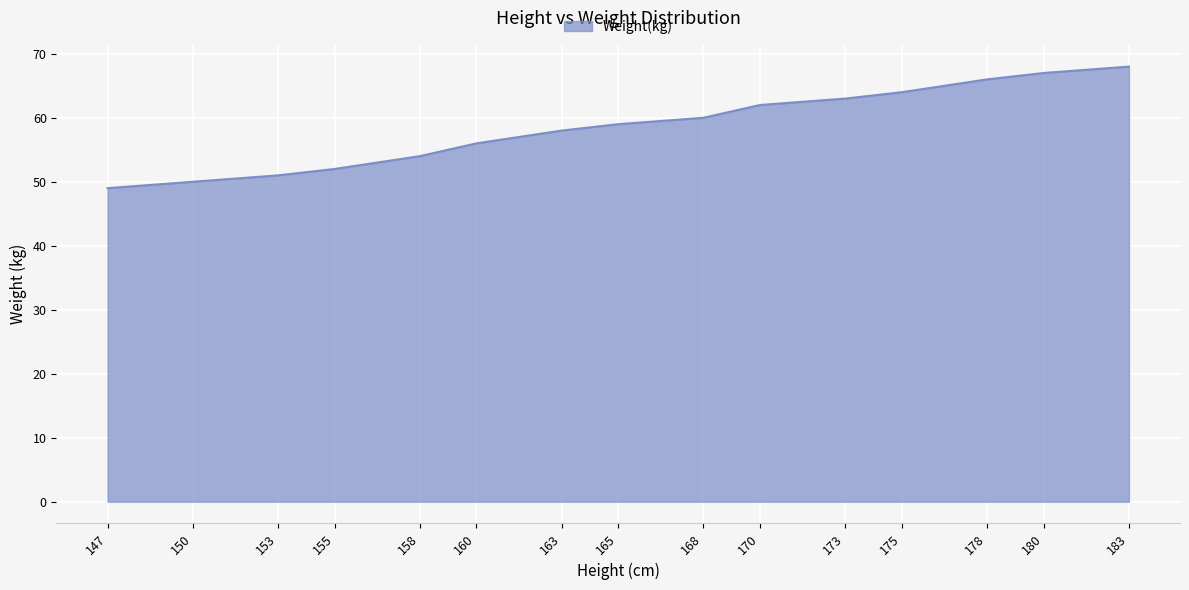

How many lines are shown in the chart?

1